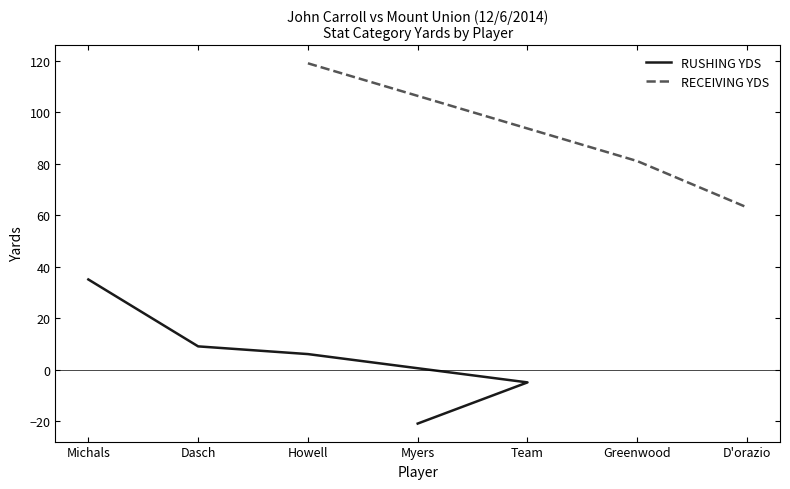

Between Dasch and Team, which is larger?

Dasch